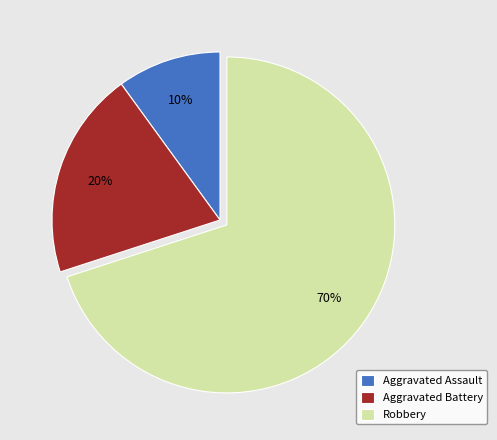

The Aggravated Assault slice represents 10% of the pie. True or false?

True